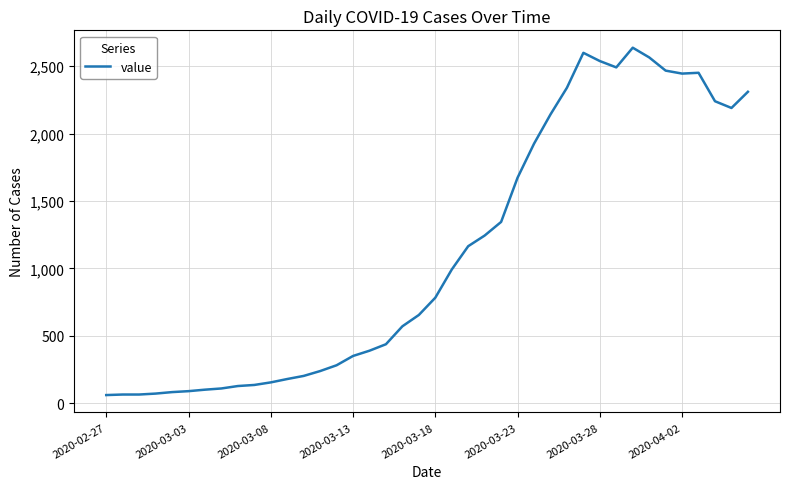

What is the smallest value displayed?

61